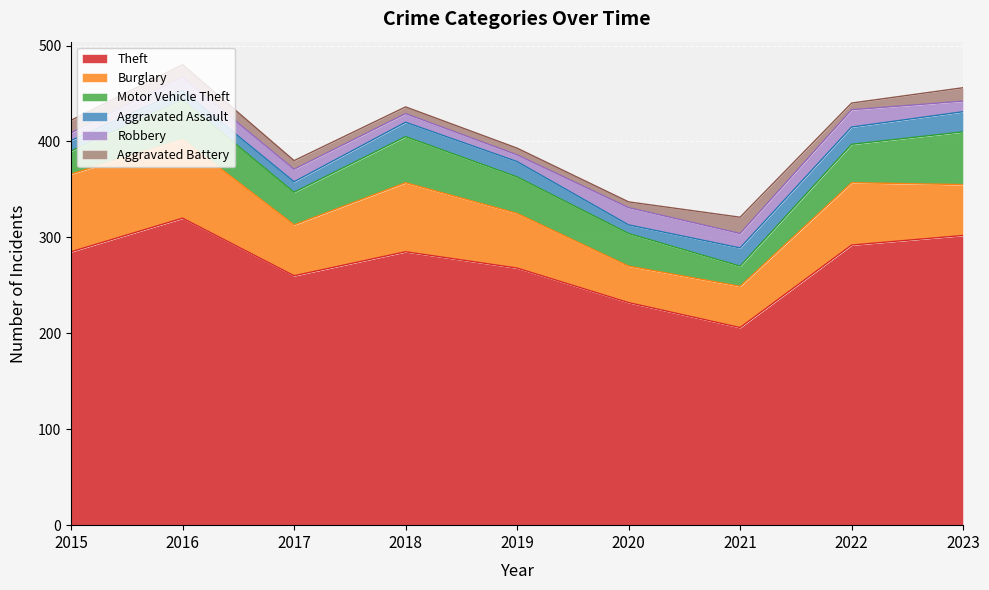

At which label does Burglary first exceed 57?

2015